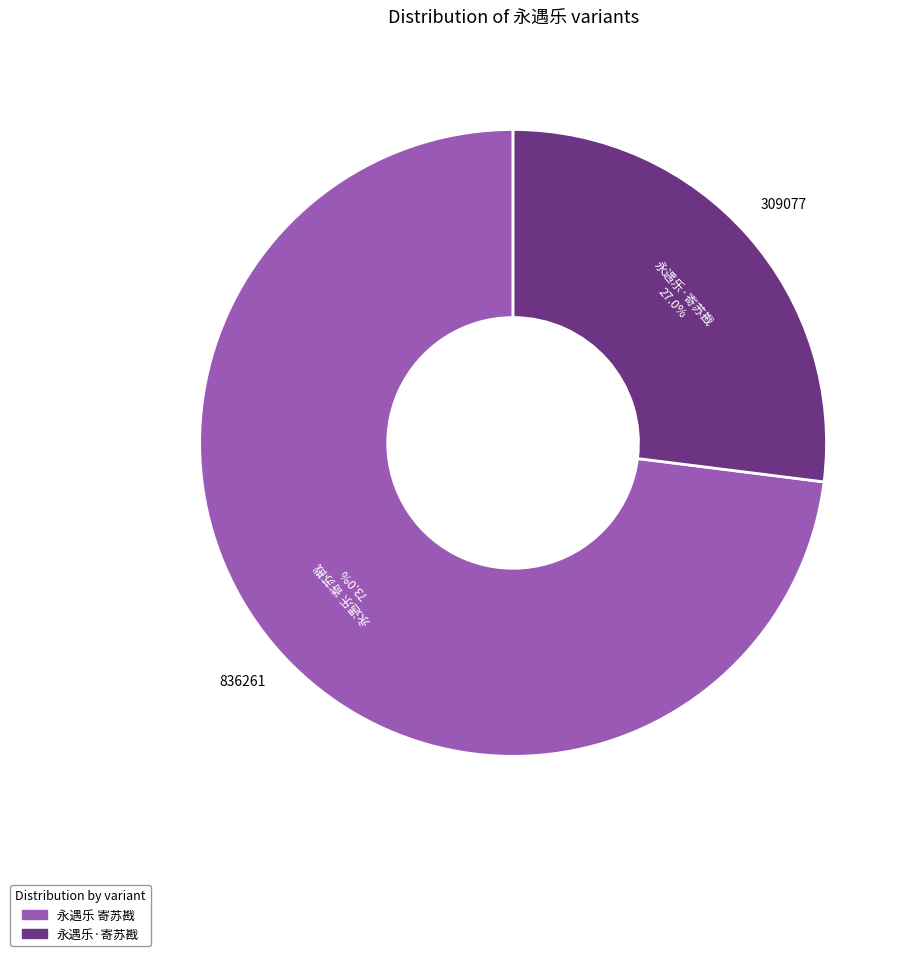

Which slice represents more than half of the pie?

永遇乐 寄苏戡